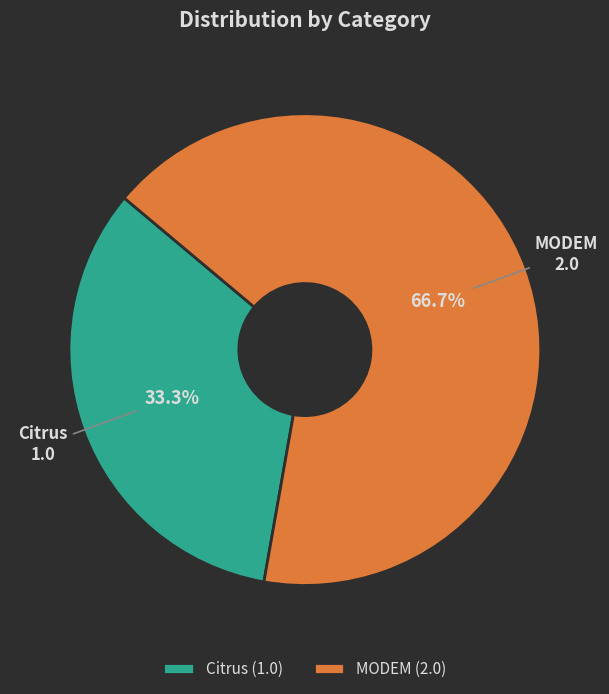

Which category has the biggest portion of the pie?

MODEM